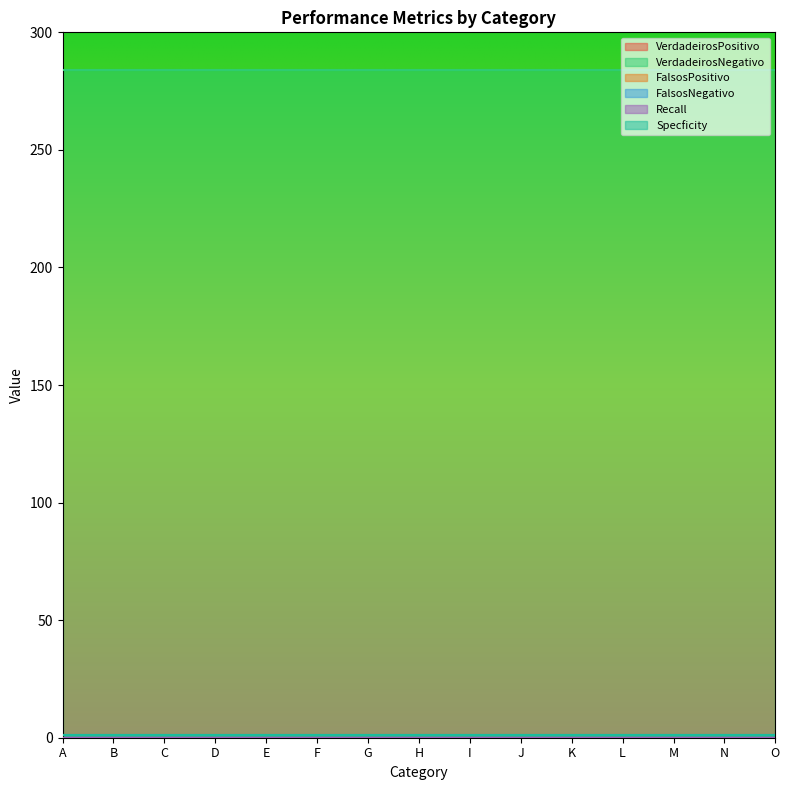

Count the number of data series in this chart.

6